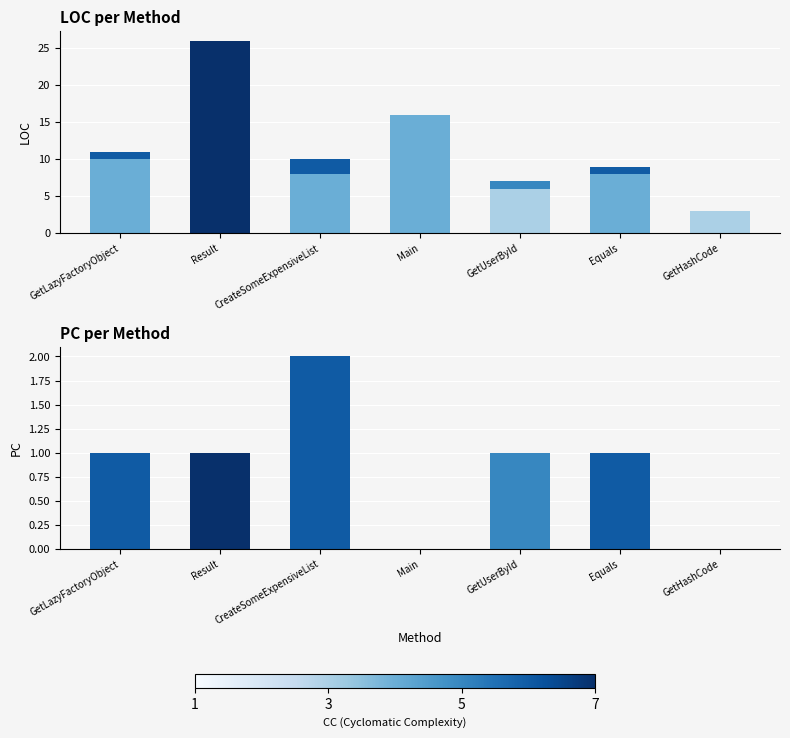

How many data points in PC are less than 1?

2